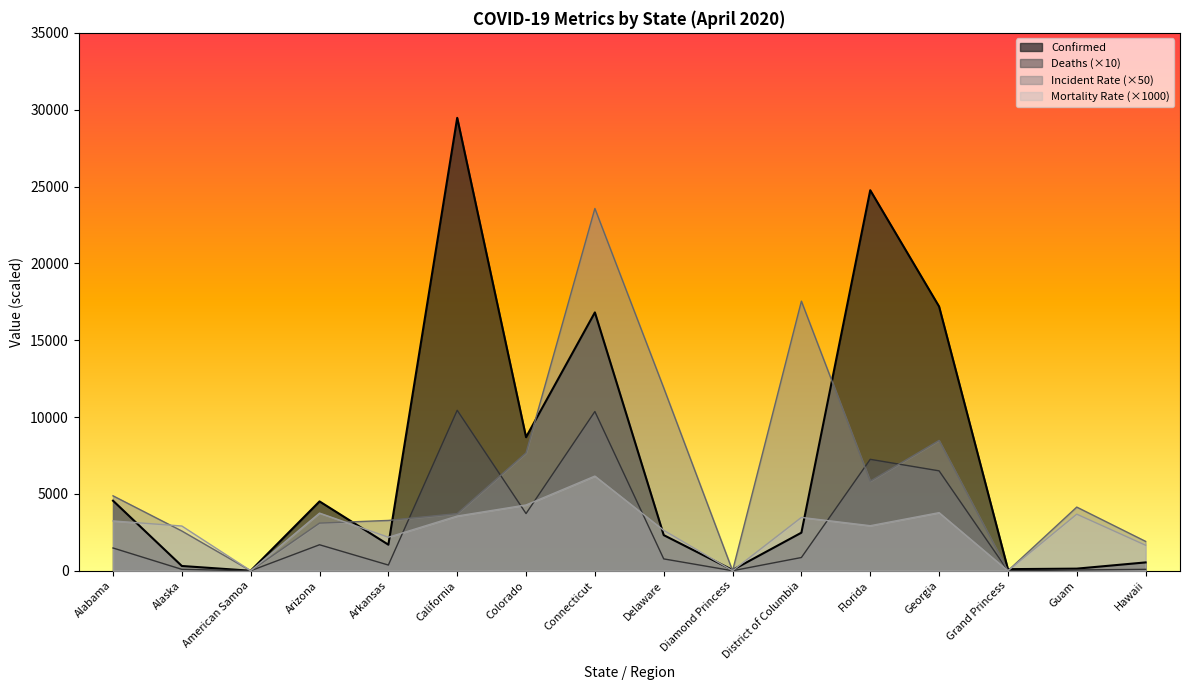

At which label is Incident_Rate closest to 11786?

Delaware